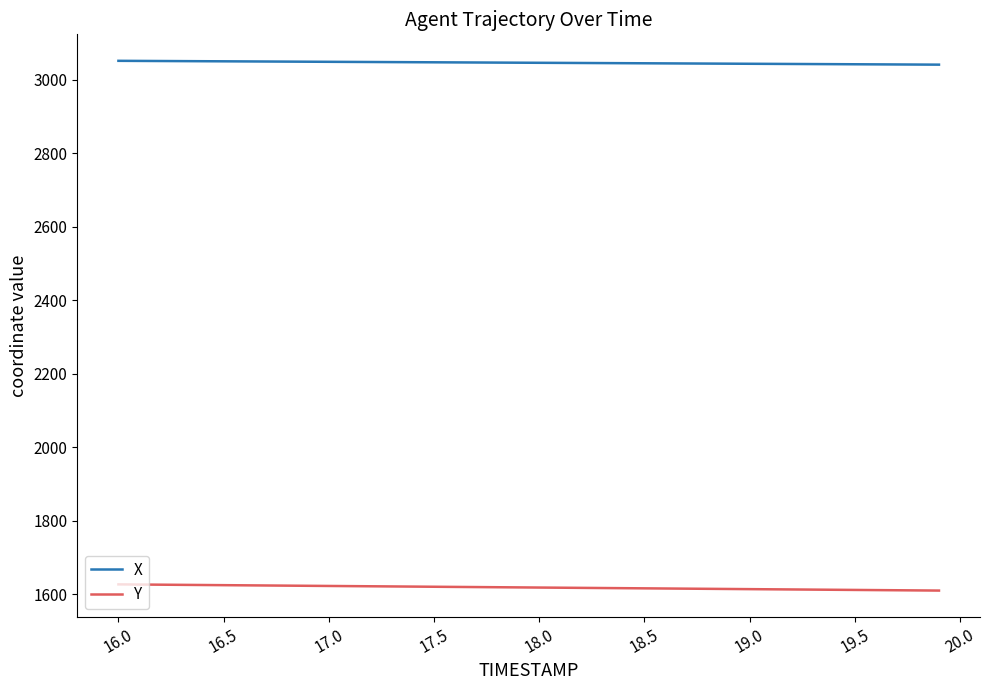

What is the greatest value displayed?

3051.5